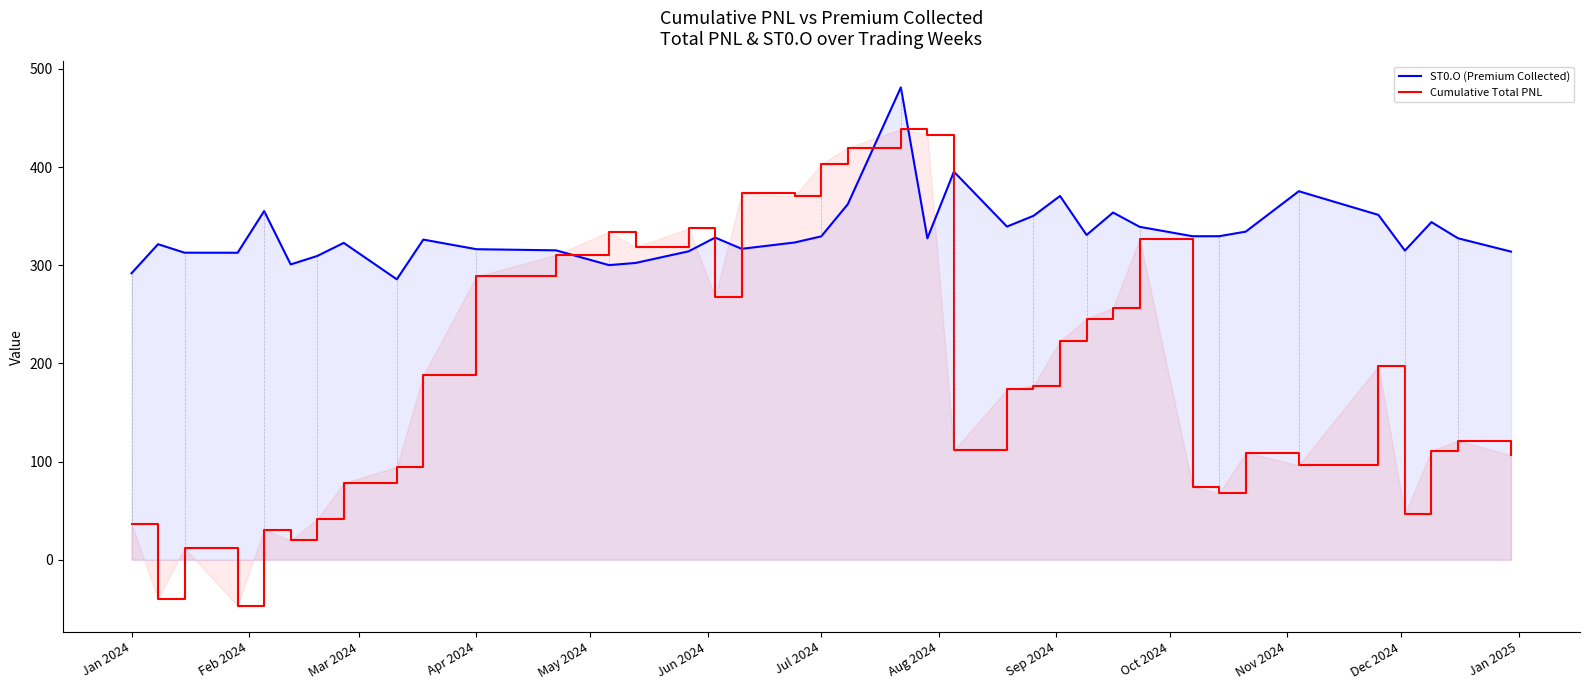

What is the highest value of the Cumulative Total PNL series?

438.5